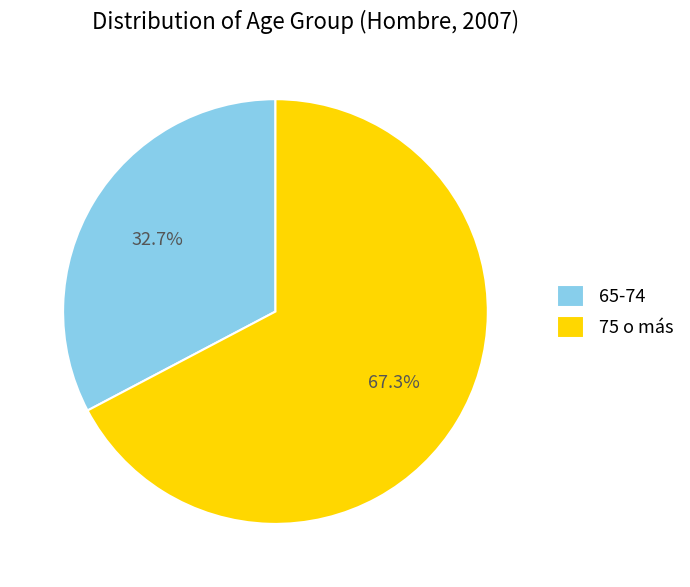

To the nearest percent, what is the combined percentage of 75 o más and 65-74?

100%